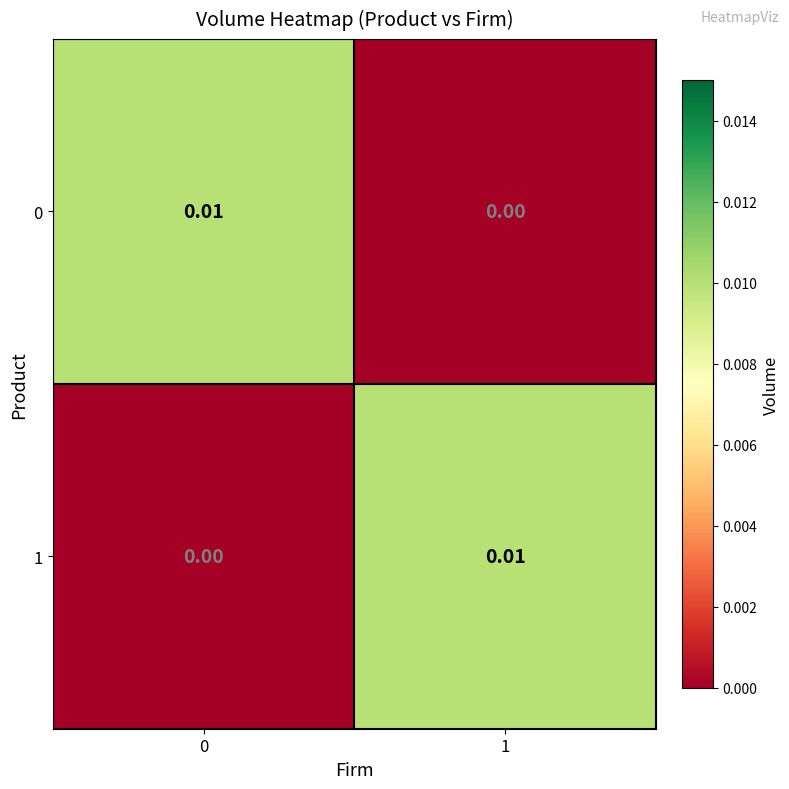

How many distinct data groups are displayed?

2